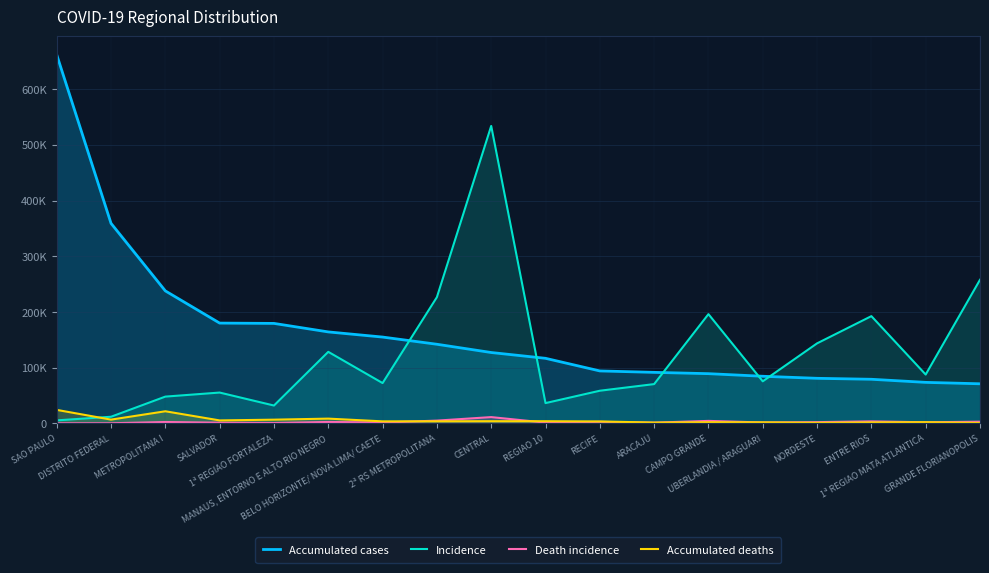

The Accumulated deaths series shows 863 at GRANDE FLORIANOPOLIS. True or false?

True